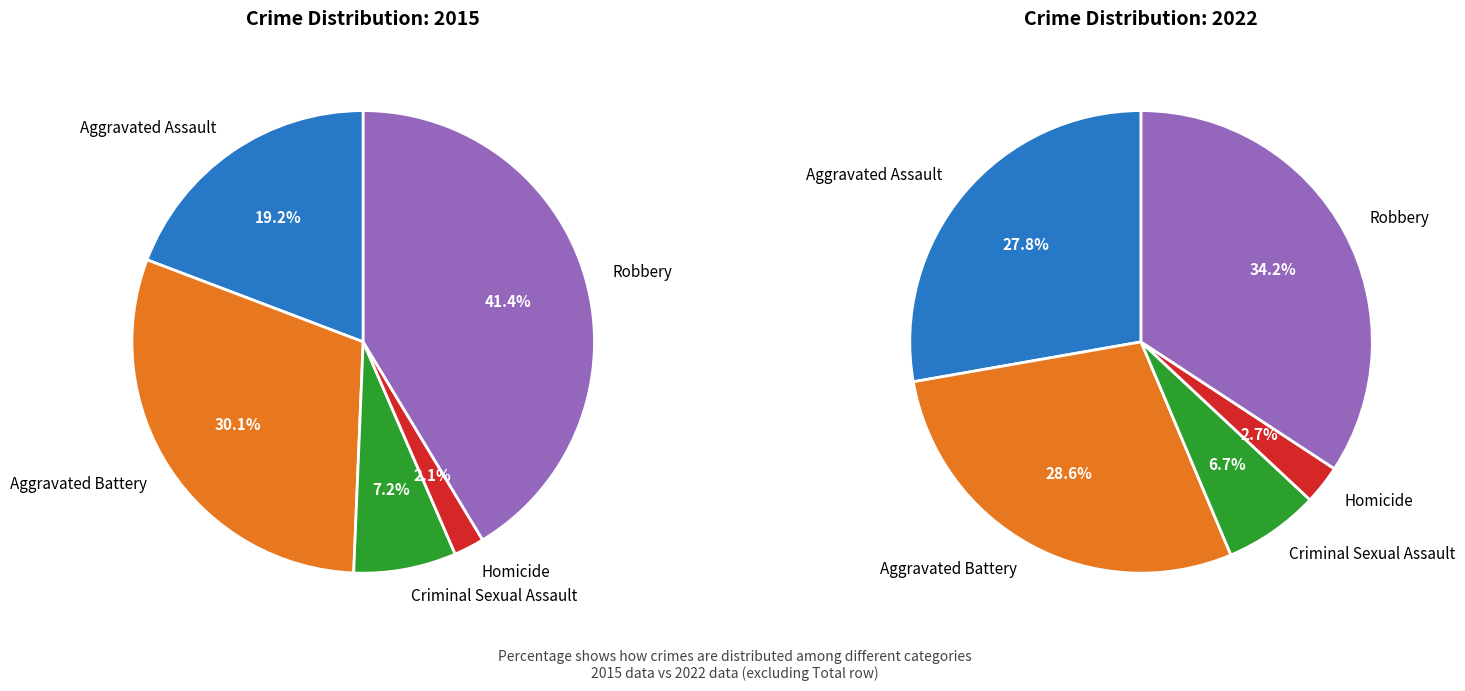

Combined, what portion of the pie is Aggravated Assault and Criminal Sexual Assault?

26.4%